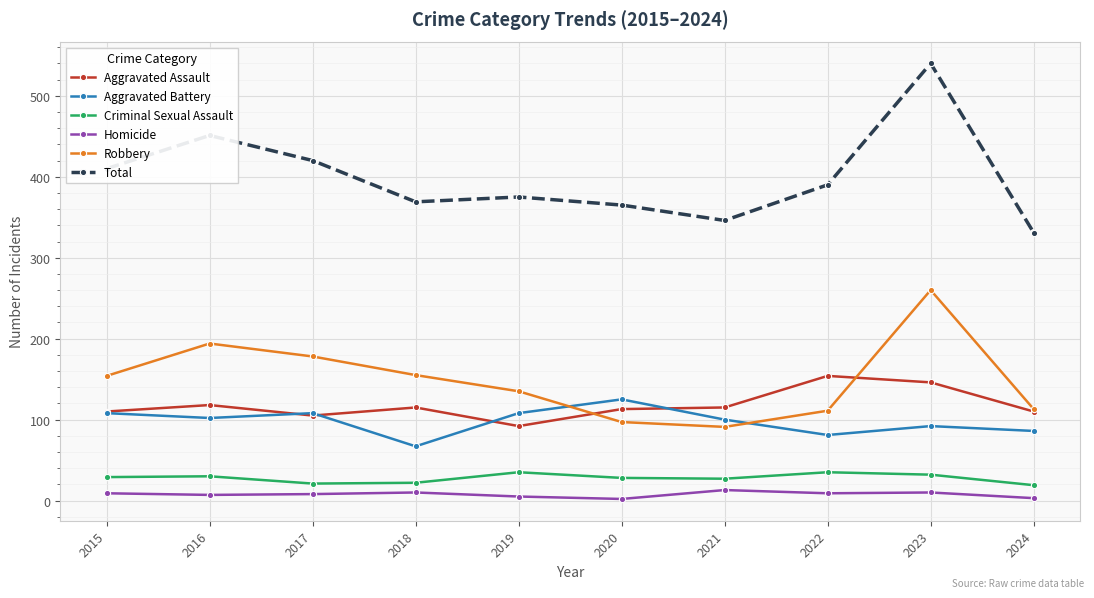

Is it true that Aggravated Assault equals 115 at 2021?

True